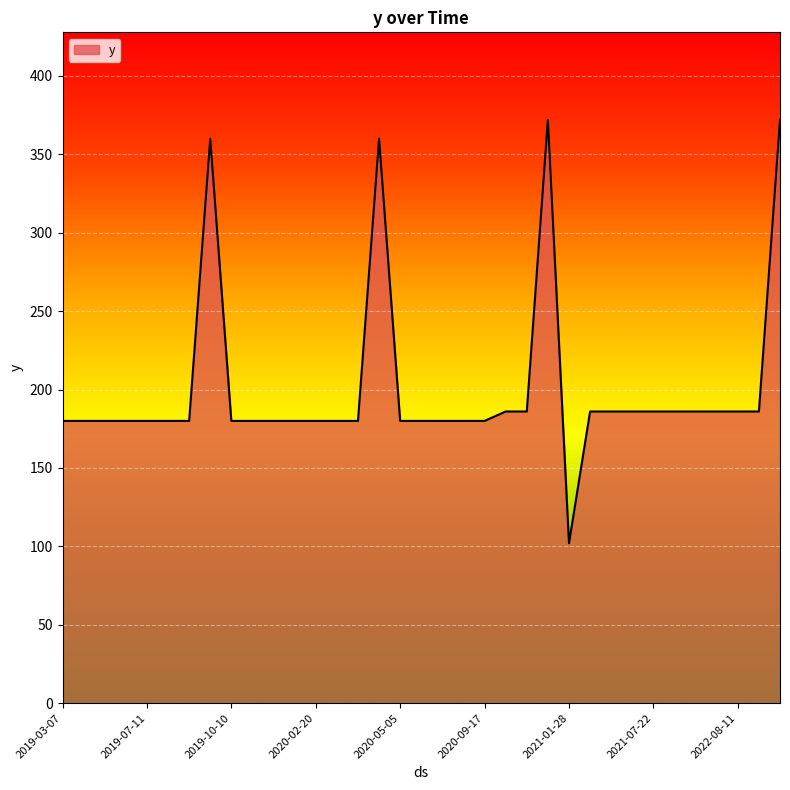

What is the smallest value displayed?

102